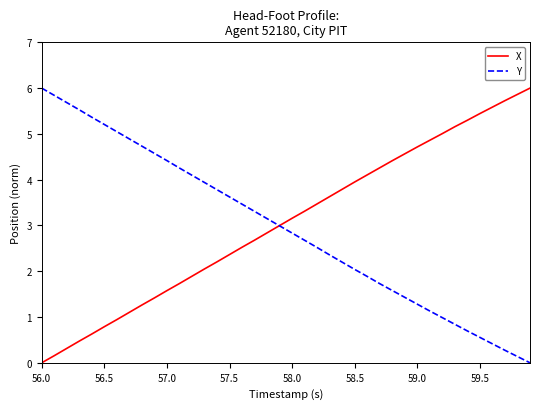

How many lines are shown in the chart?

2